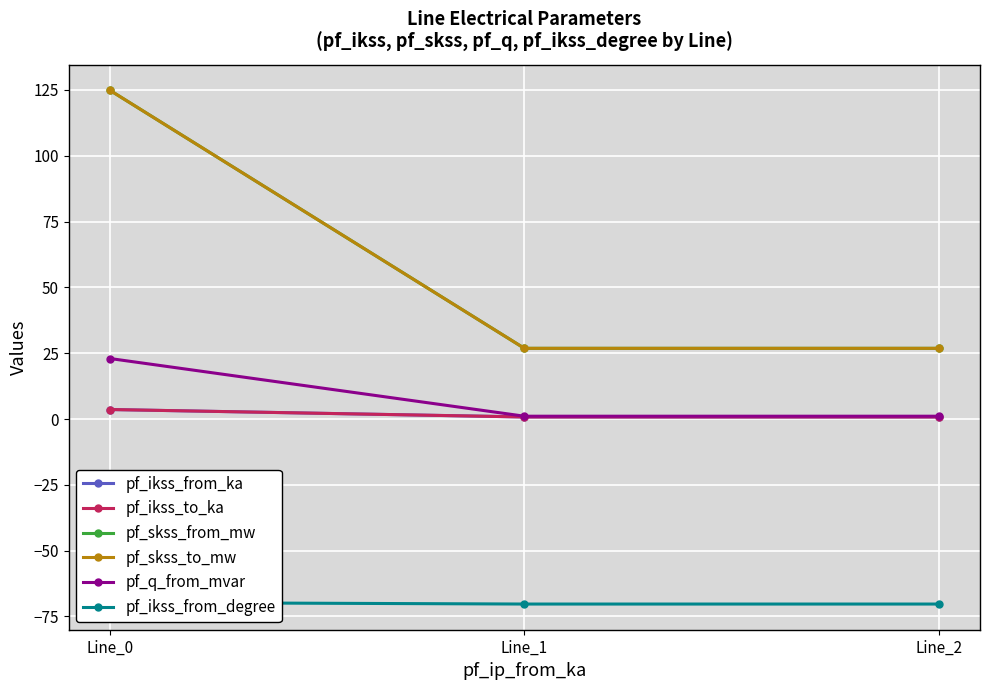

The value of pf_skss_from_mw at Line_0 is 124.8. True or false?

True